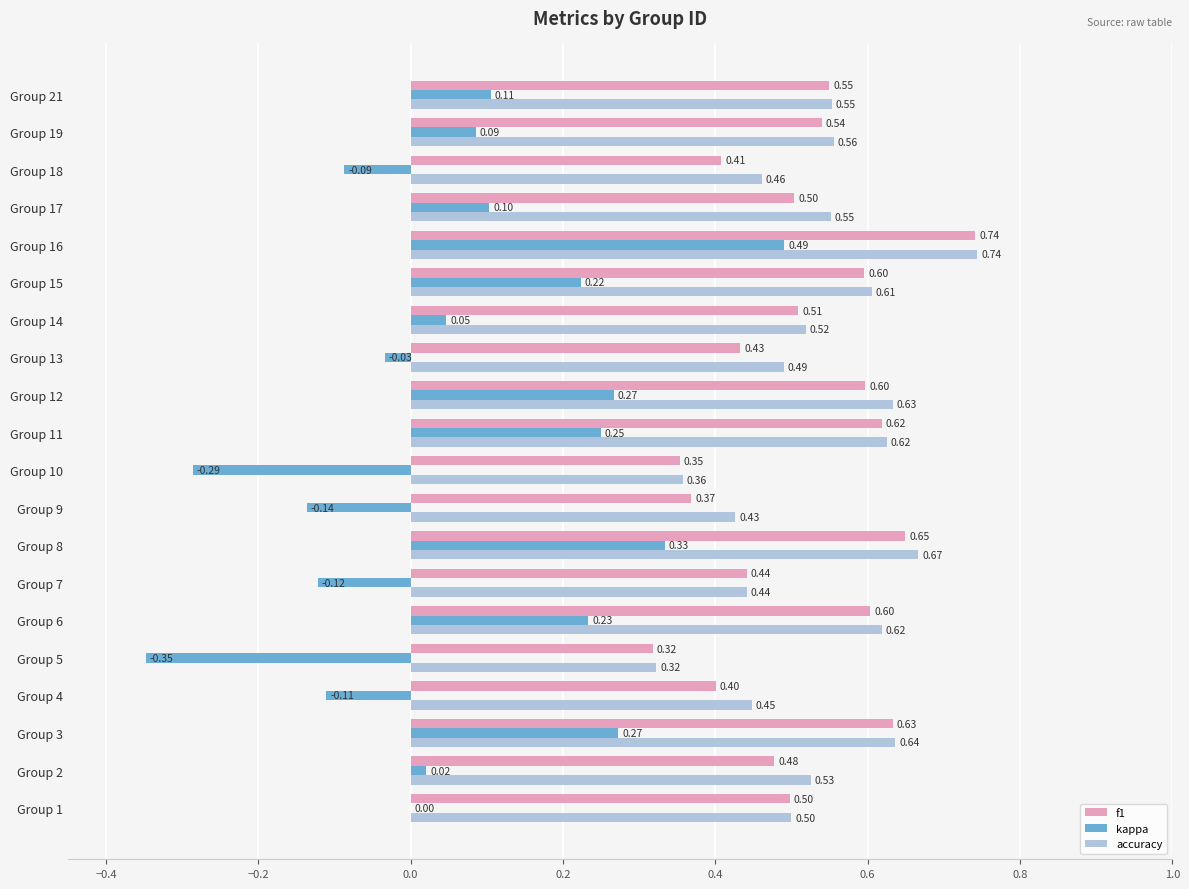

Which series has the largest total across all categories?

accuracy